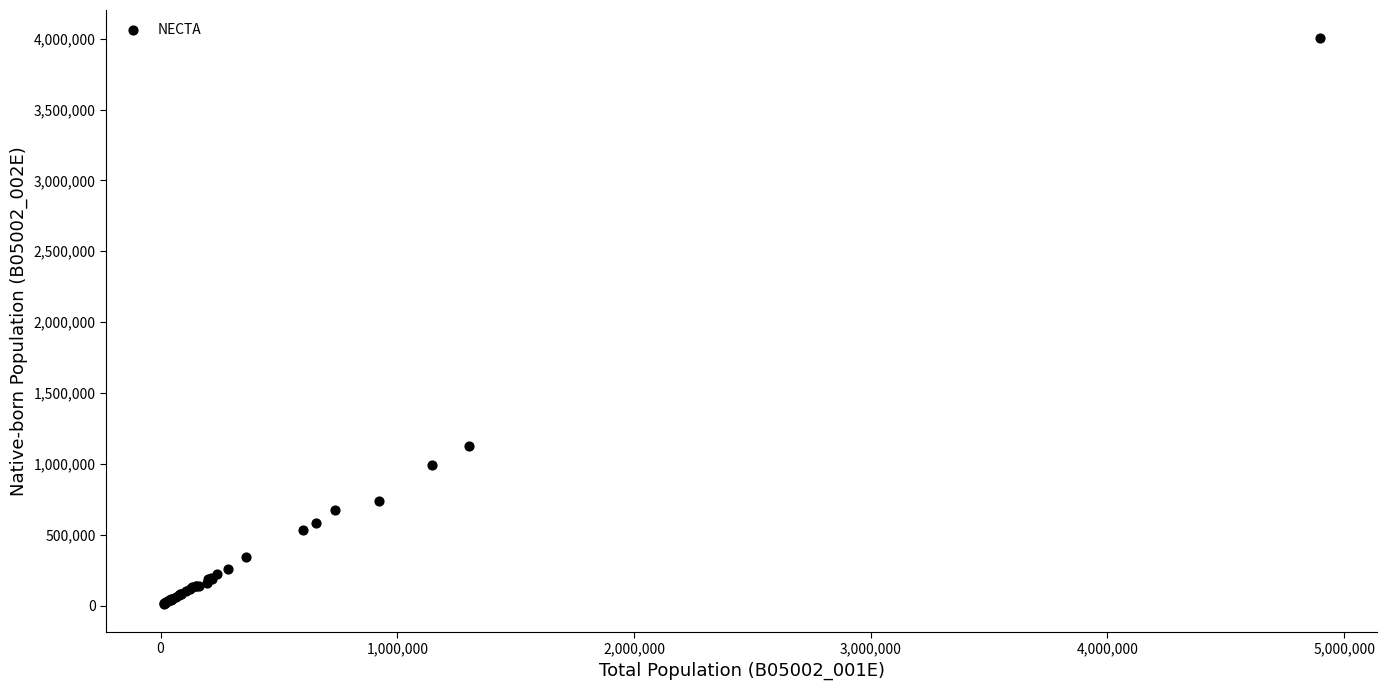

What Y value in the scatter plot is closest to 2008610?

1128058